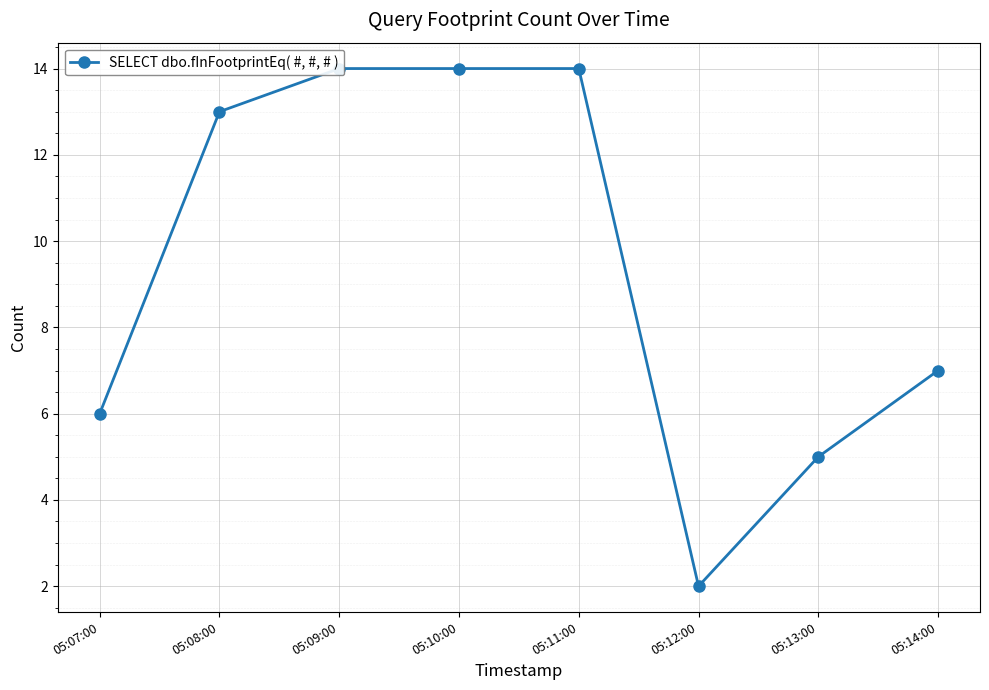

Reading left to right, extract all data points from this chart.

6	13	14	14	14	2	5	7